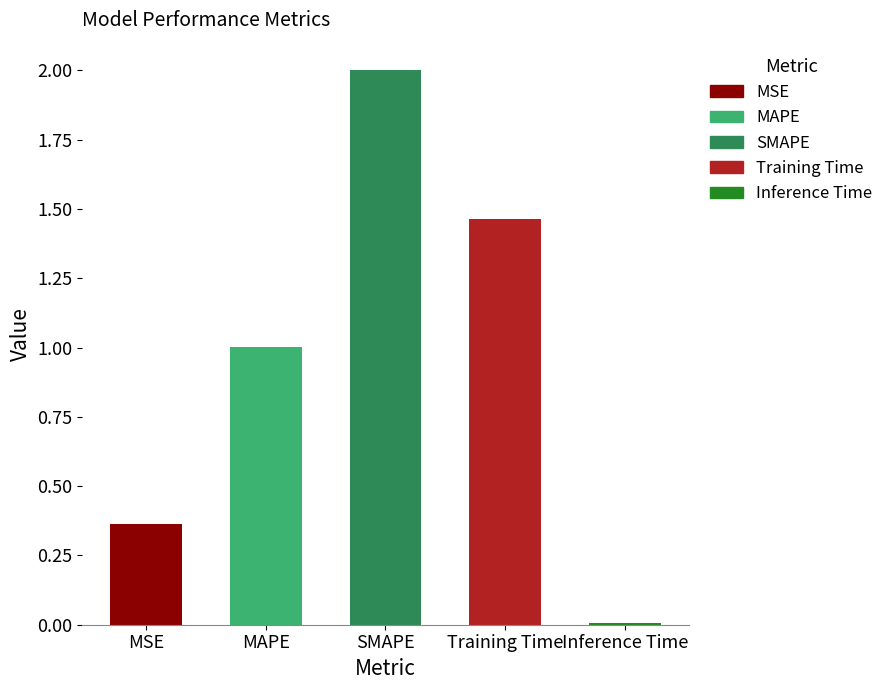

Which category has the highest value across all series?

SMAPE